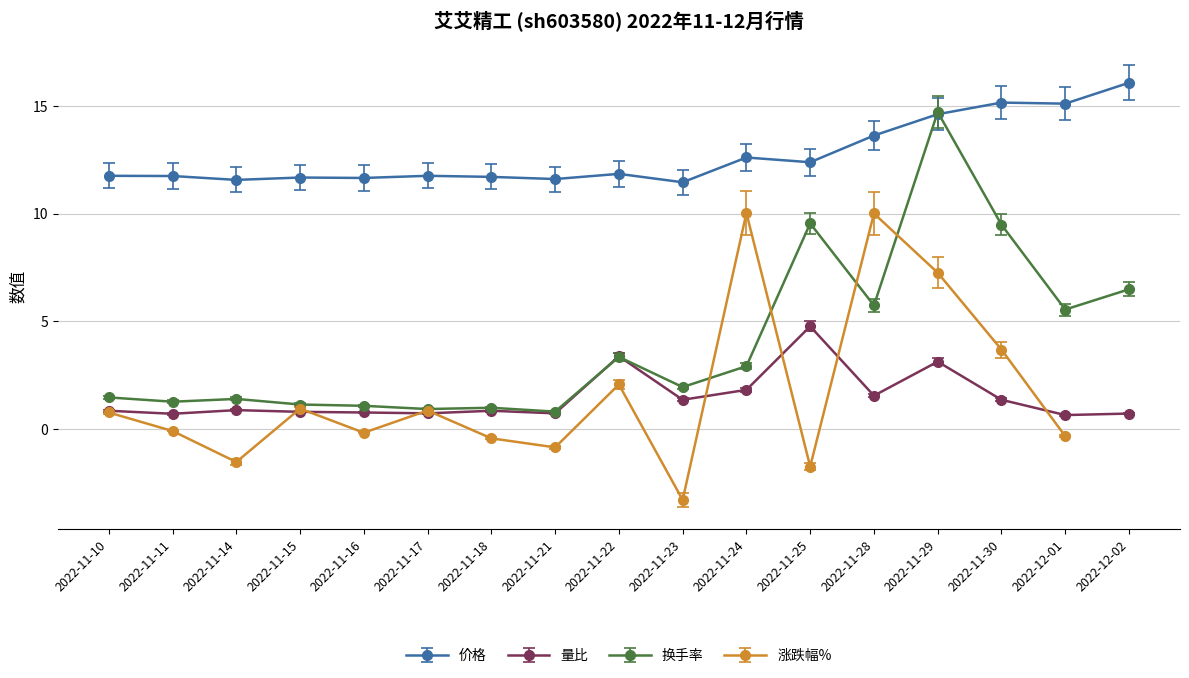

What is the sum of the 价格 values at 2022-11-16 and 2022-12-02?

27.7